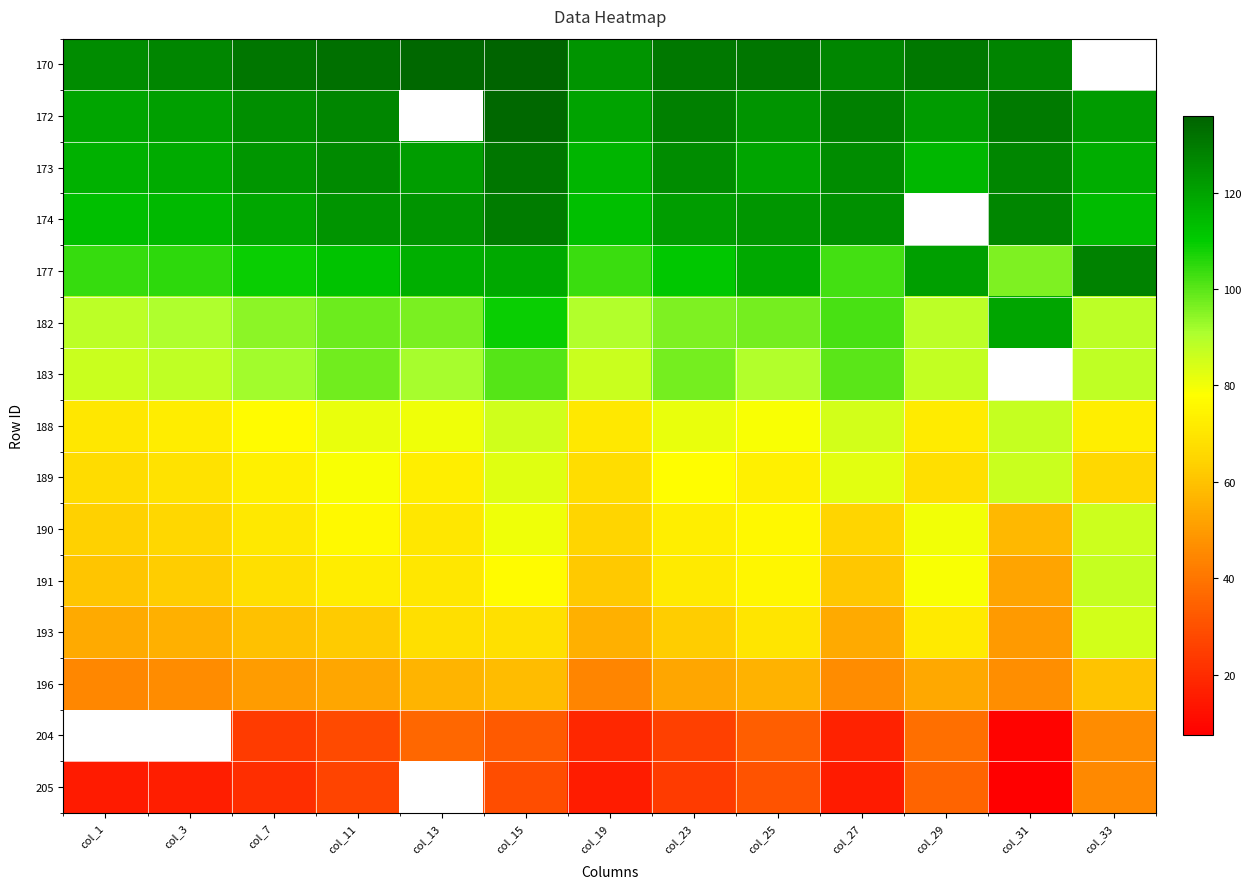

At col_11, list the series in order from largest to smallest.

170, 172, 173, 174, 177, 182, 183, 188, 189, 190, 191, 193, 196, 204, 205